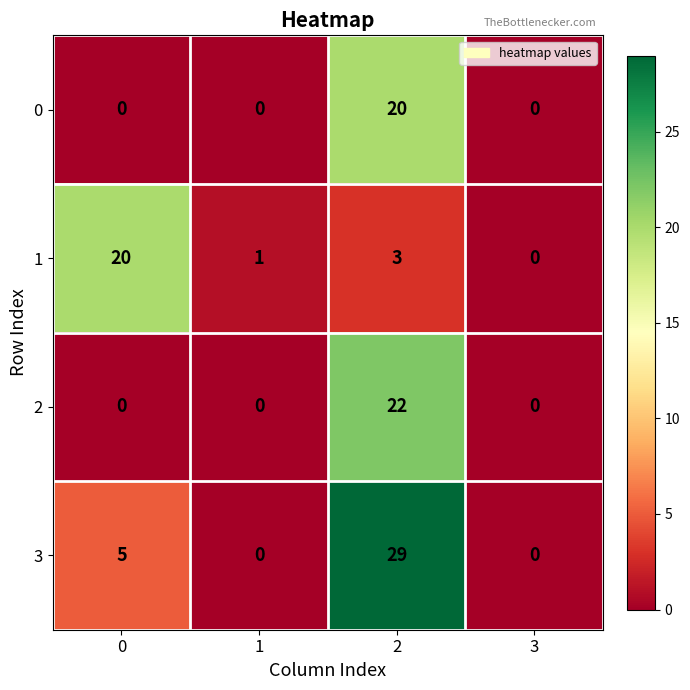

Reading right to left, transcribe all the data shown in this chart.

0: 3=0	2=20	1=0	0=0
1: 3=0	2=3	1=1	0=20
2: 3=0	2=22	1=0	0=0
3: 3=0	2=29	1=0	0=5